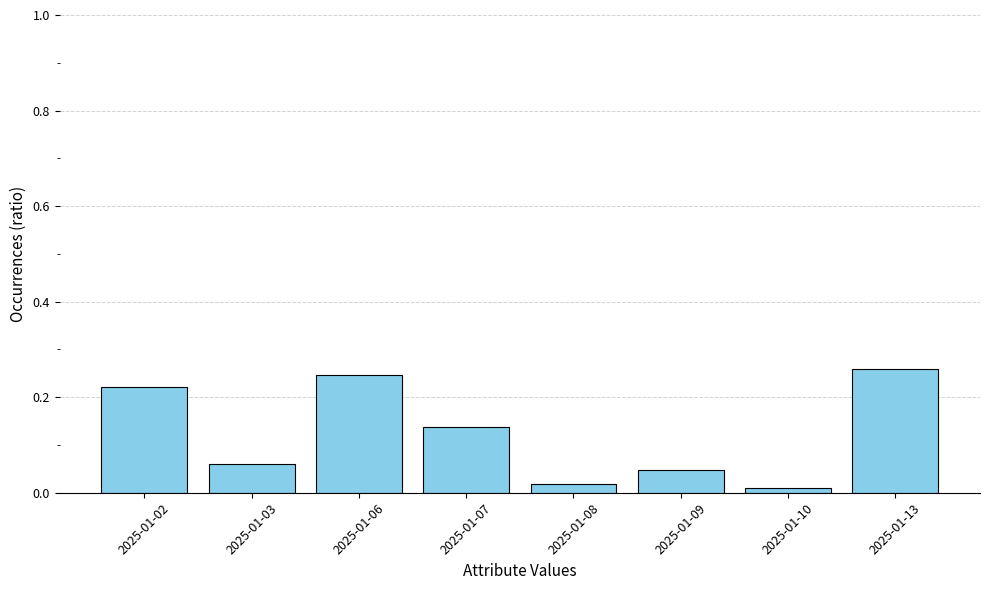

Does the chart contain any negative values?

No